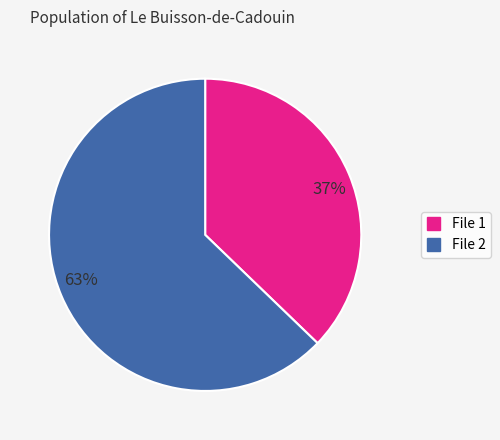

What is the largest slice in the pie chart?

63%